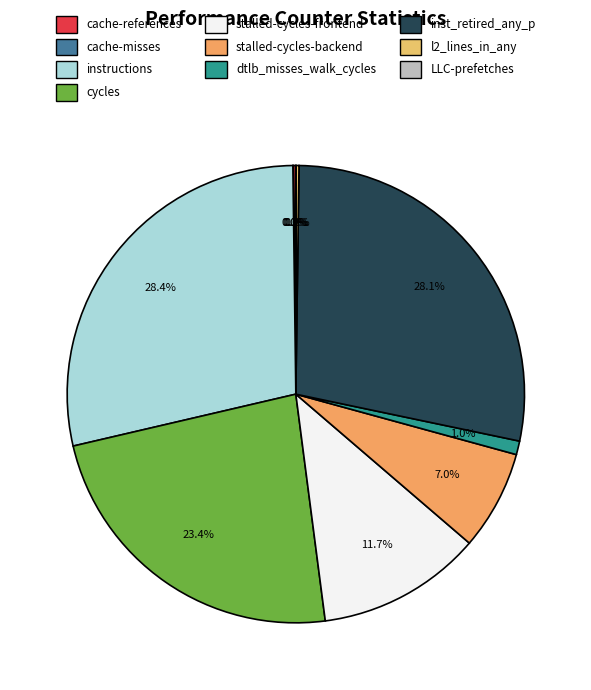

Which category has the smallest portion of the pie?

LLC-prefetches